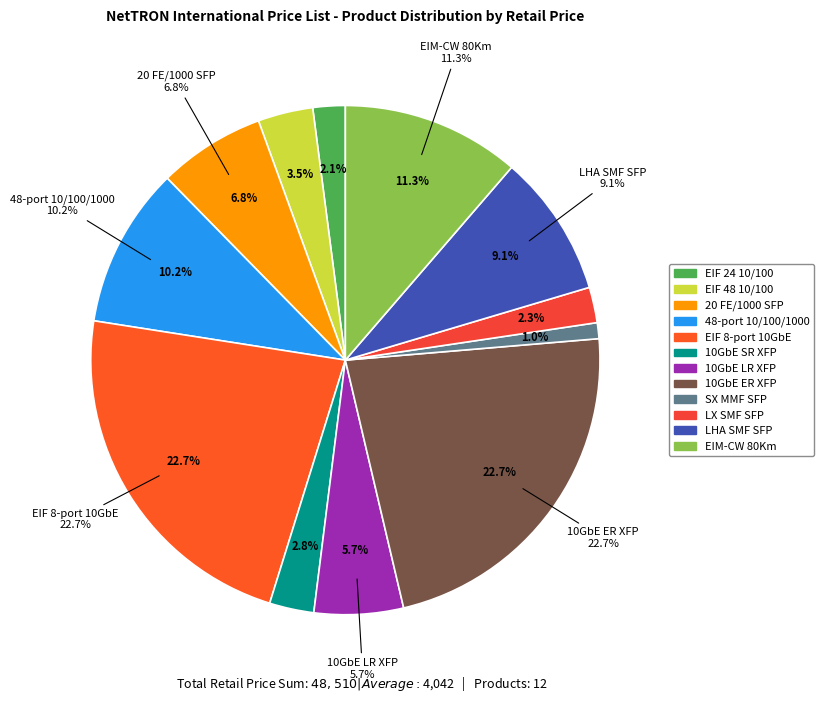

Rank the categories by value from lowest to highest.

SX MMF SFP, EIF 24 10/100, LX SMF SFP, 10GbE SR XFP, EIF 48 10/100, 10GbE LR XFP, 20 FE/1000 SFP, LHA SMF SFP, 48-port 10/100/1000, EIM-CW 80Km, EIF 8-port 10GbE, 10GbE ER XFP